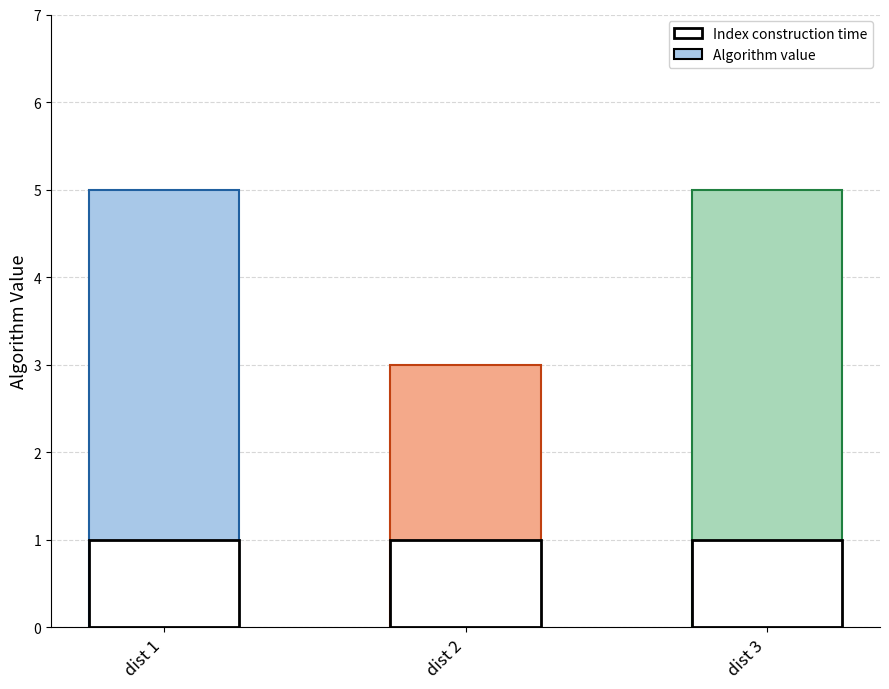

Reading left to right, what are all the values shown in this chart?

5	3	5